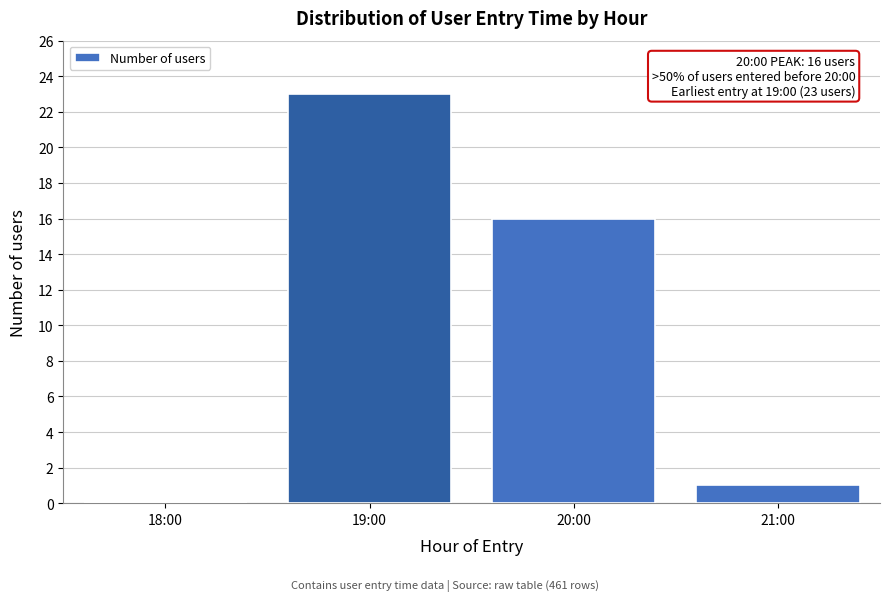

Reading left to right, list all the values displayed in this chart.

18:00=0	19:00=23	20:00=16	21:00=1